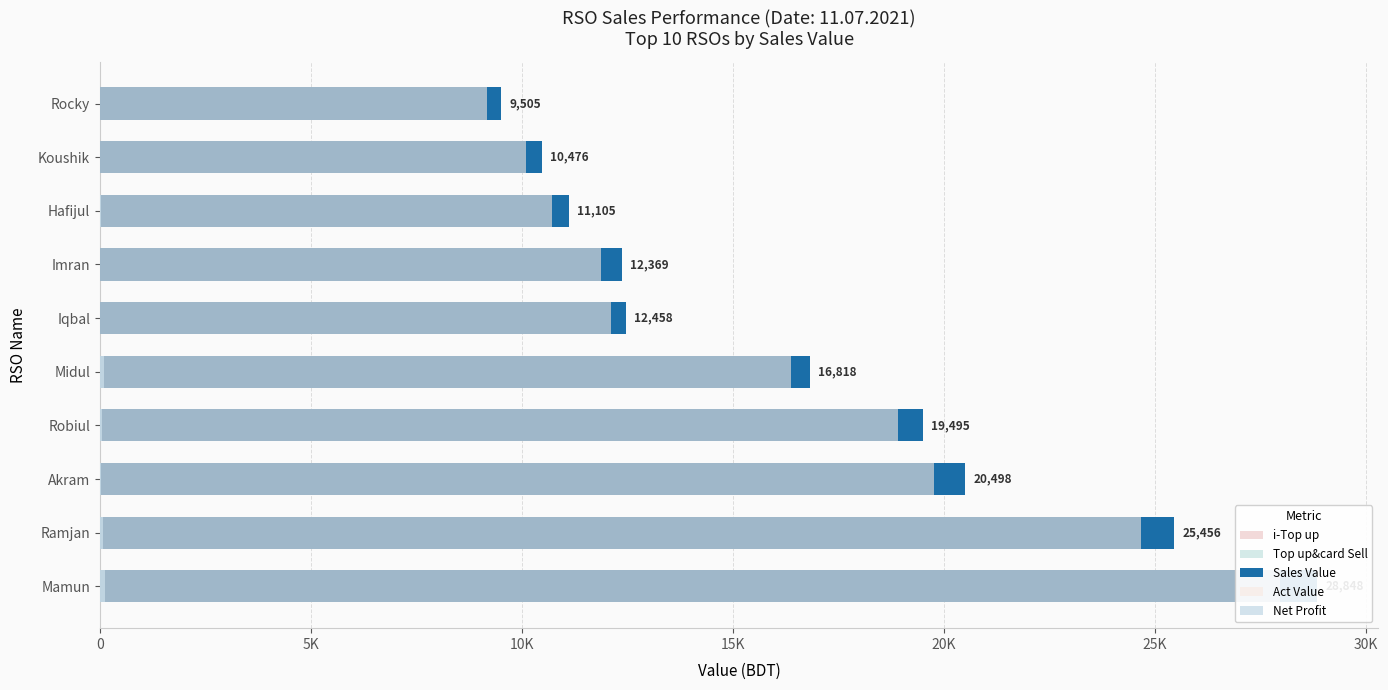

What is the greatest value displayed?

28848.0